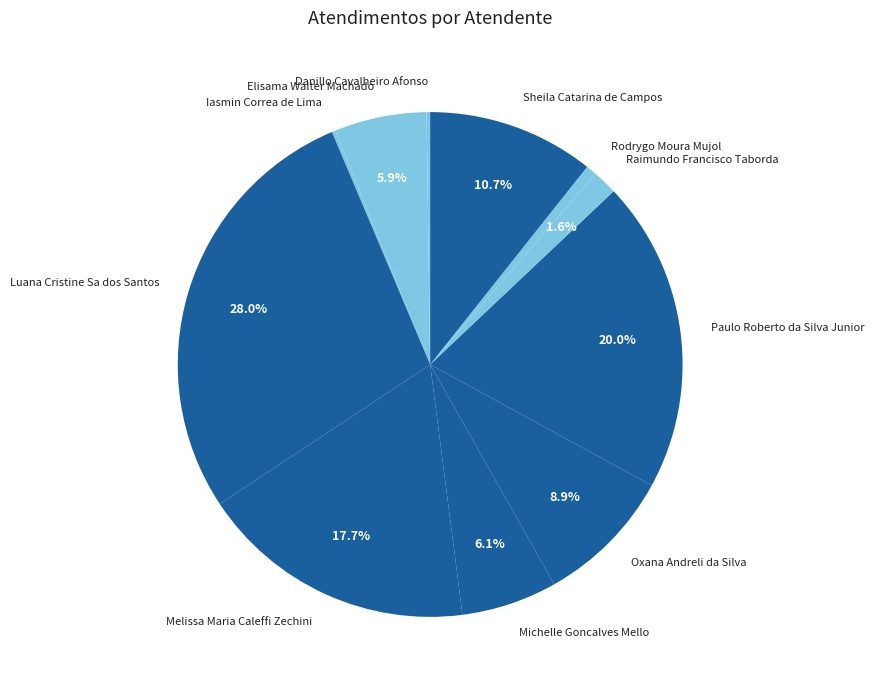

Which category has the biggest portion of the pie?

Luana Cristine Sa dos Santos